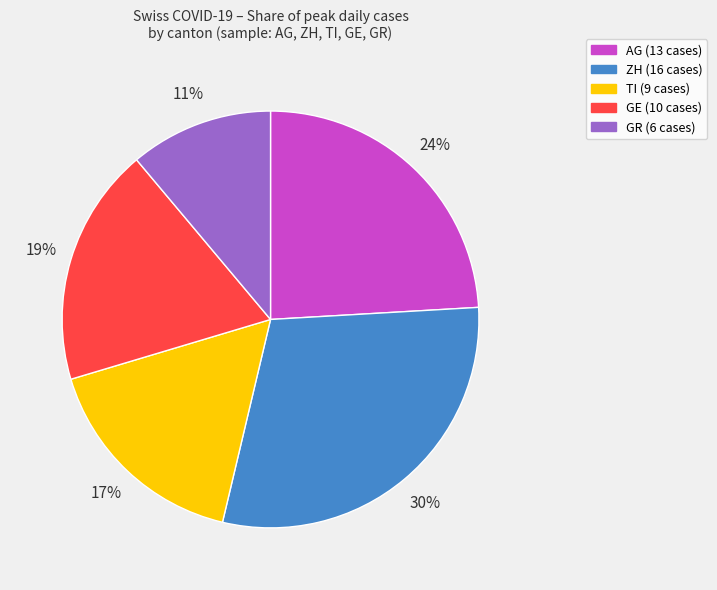

To the nearest percent, what is the difference between the largest and smallest slice percentages?

19%